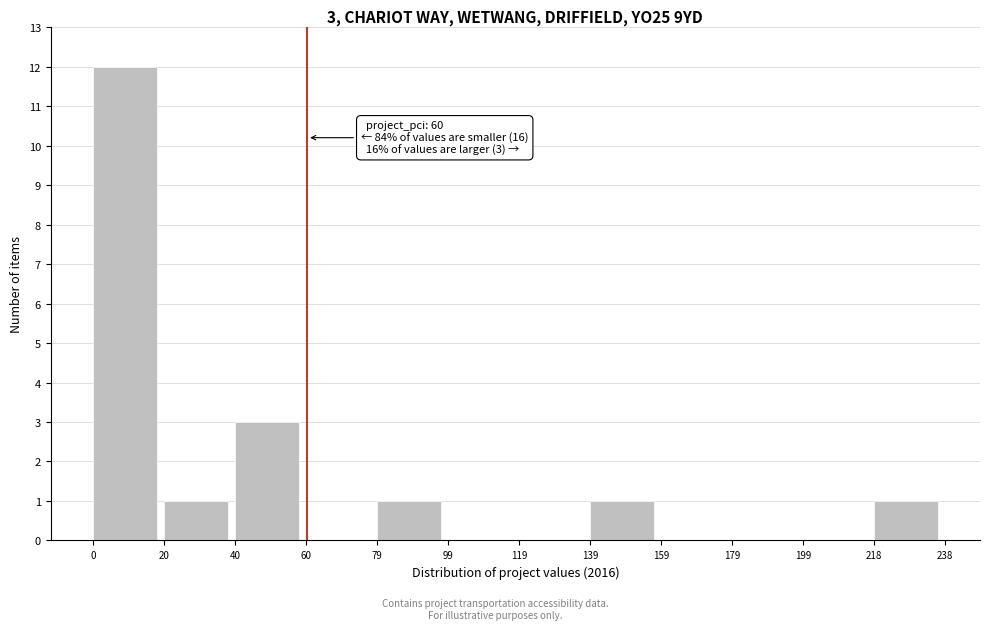

Which range on the x-axis has the tallest bar?

0 to 20